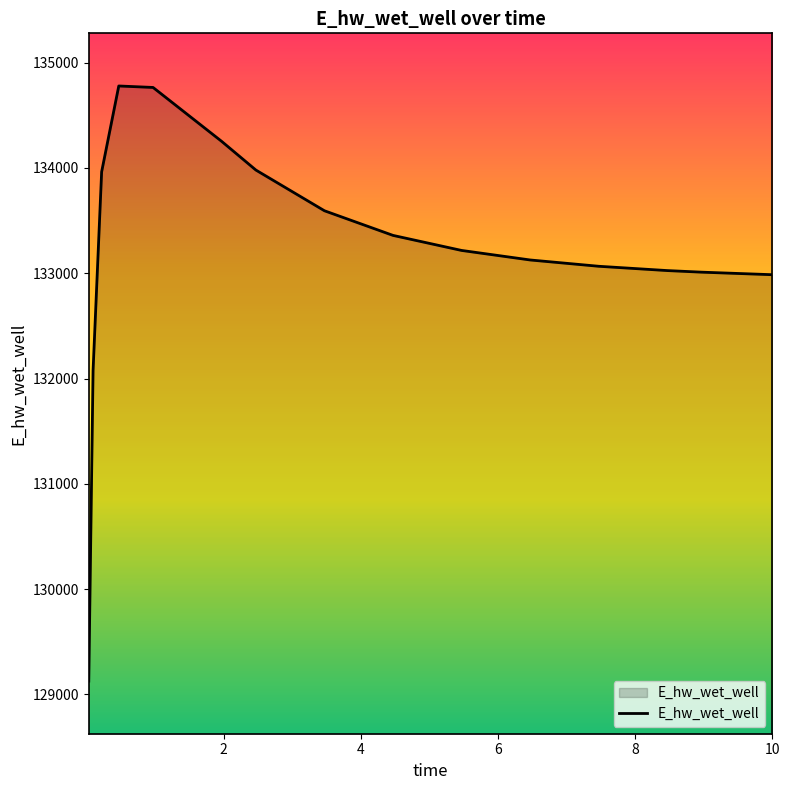

What is the maximum value shown in the chart?

134778.6